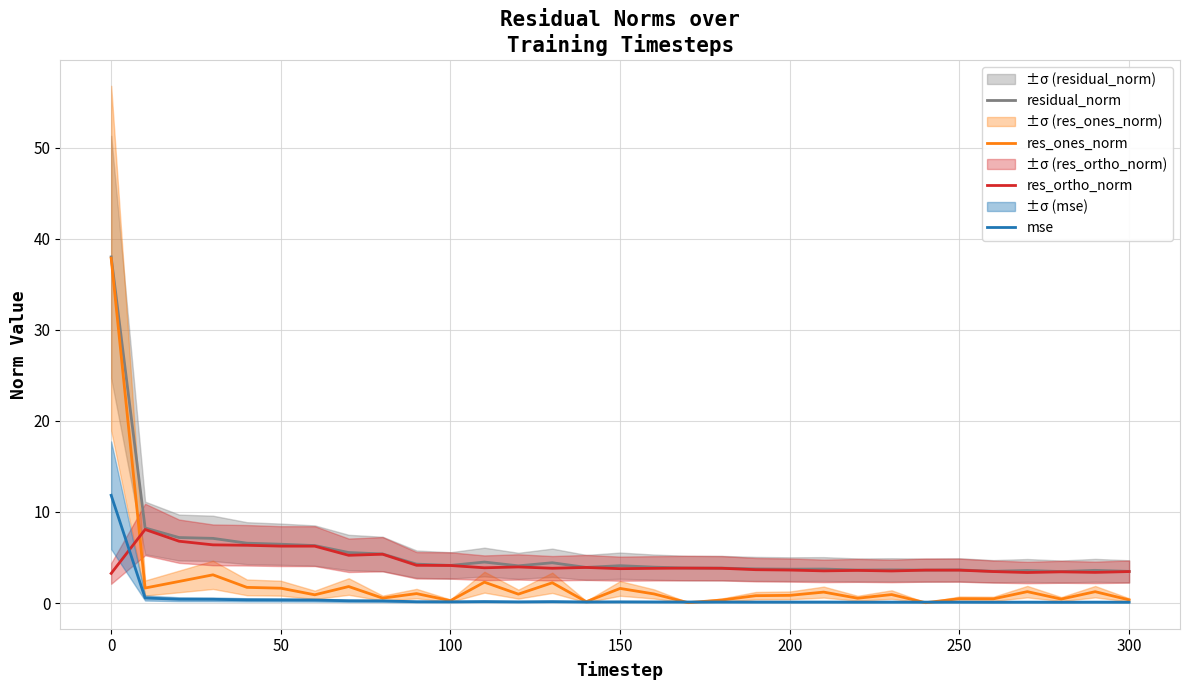

What are all the series names shown in the legend?

residual_norm, res_ones_norm, res_ortho_norm, mse